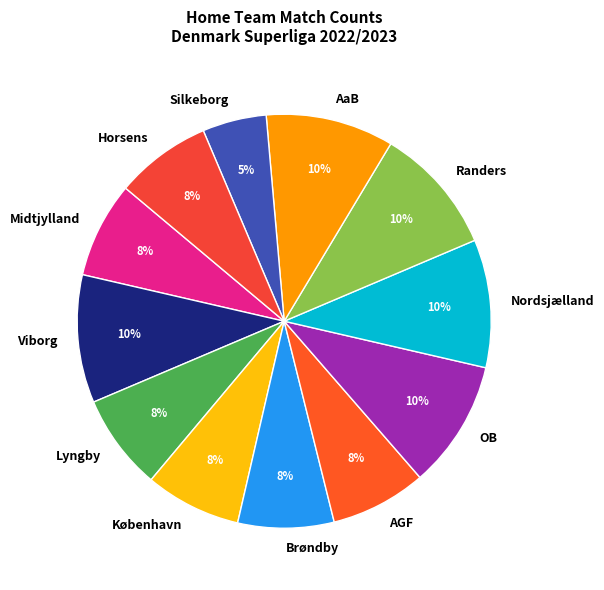

To the nearest percent, what portion does Midtjylland represent?

7%